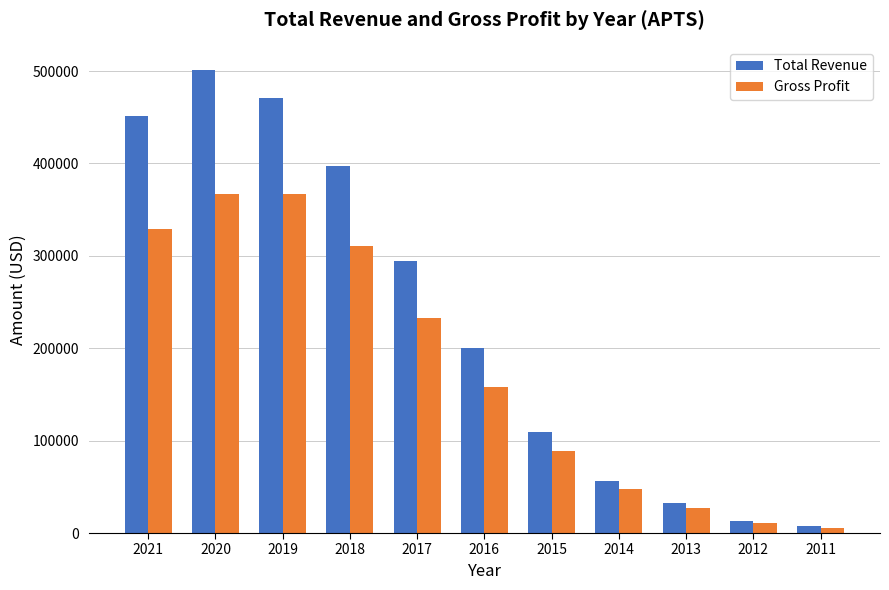

At which label is Gross Profit closest to 186200?

2016